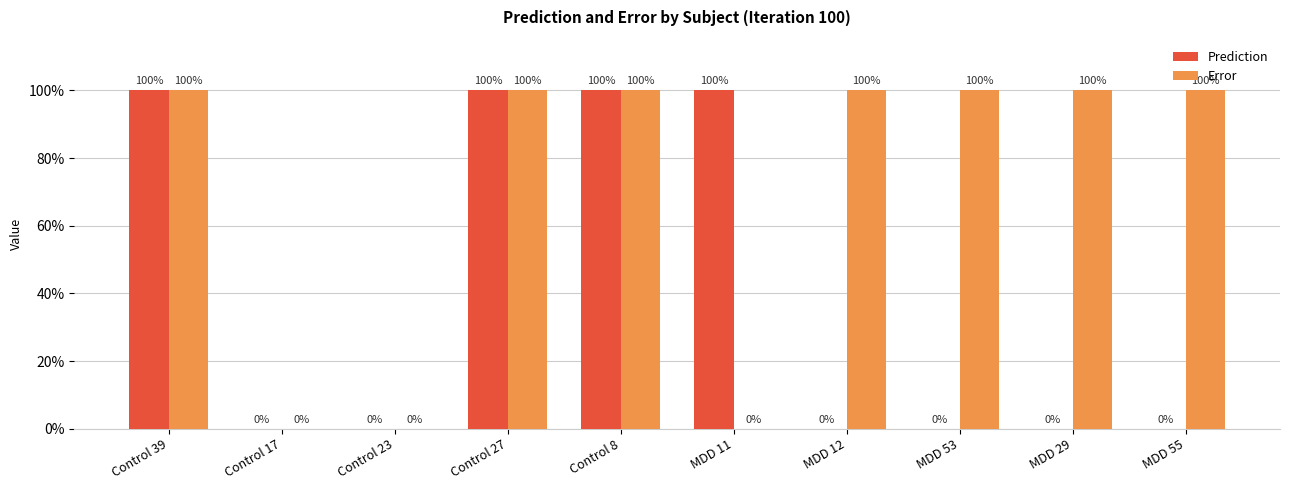

Are the bars grouped side by side (vs. stacked)?

Yes